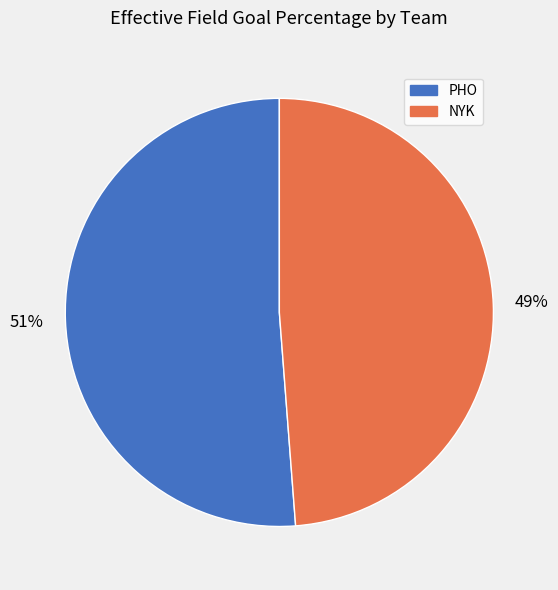

To the nearest percent, what is the combined percentage of NYK and PHO?

100%